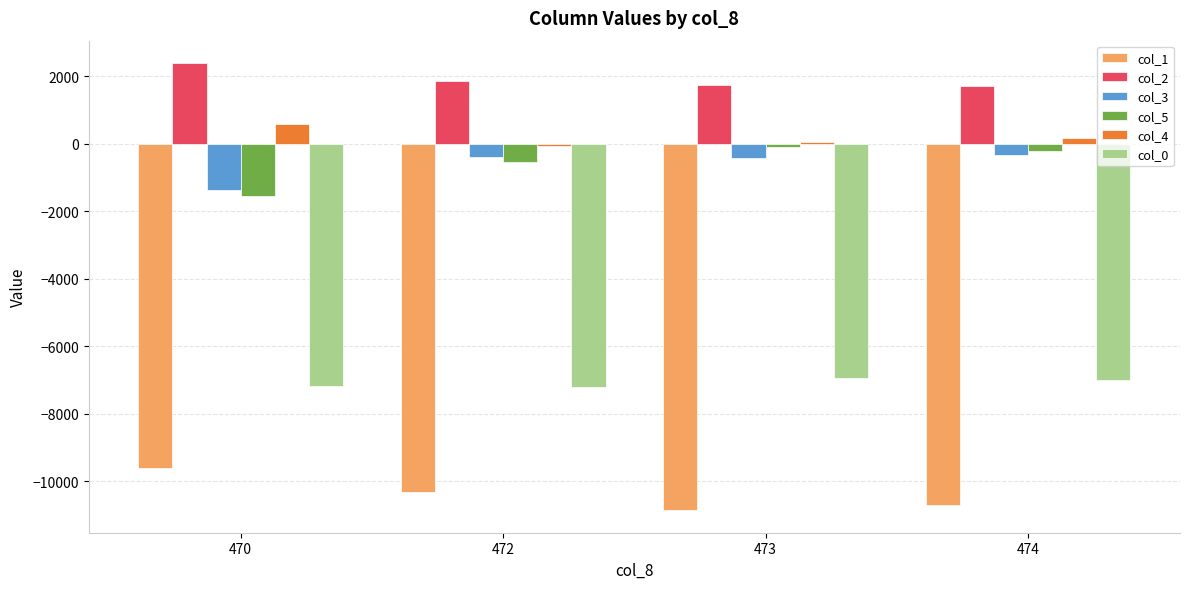

Which series has the largest total across all categories?

col_2